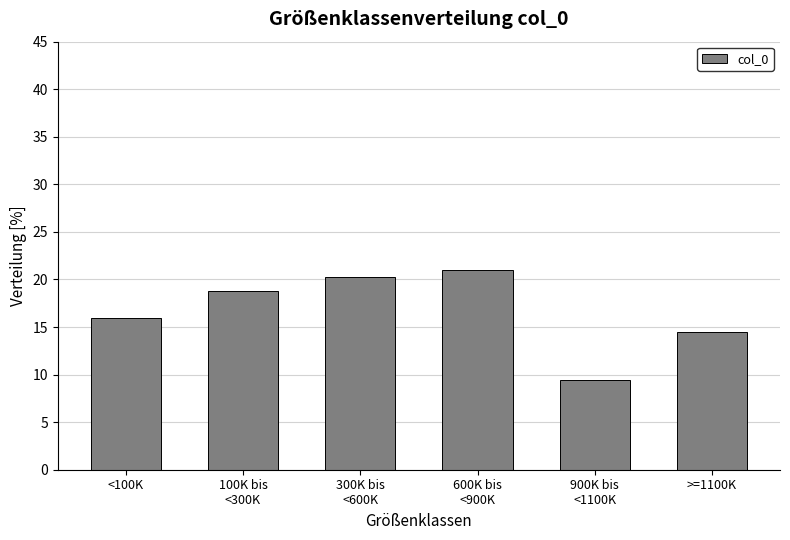

Reading left to right, extract all data points from this chart.

15.9	18.8	20.3	21.0	9.4	14.5